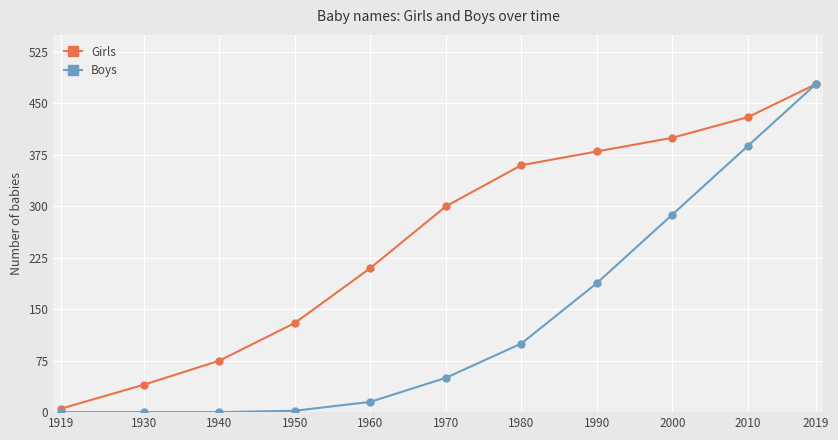

Is the value of Girls at 2000 greater than the value of Boys at 1990?

Yes